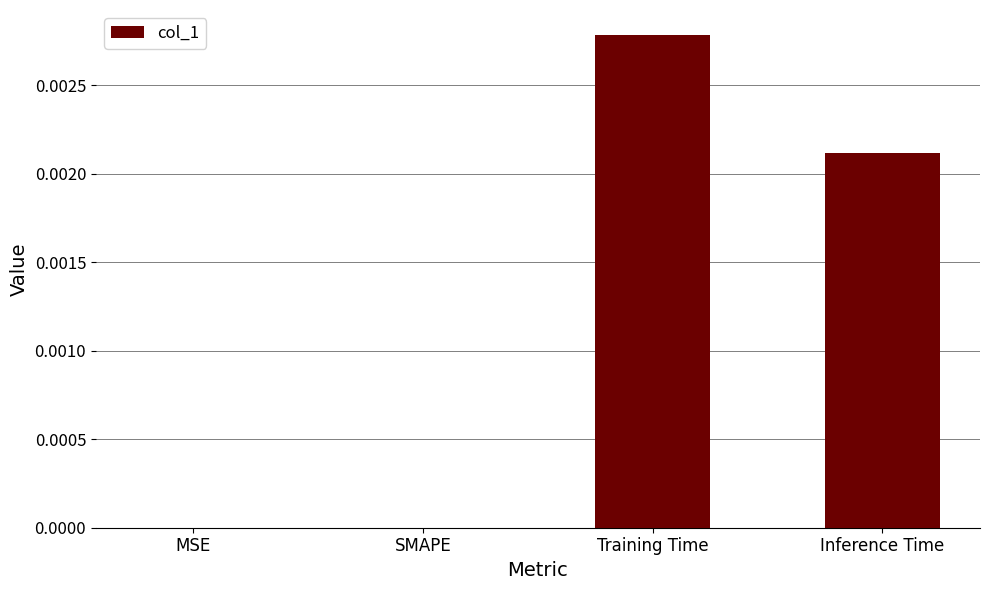

How many data points does each series have?

4